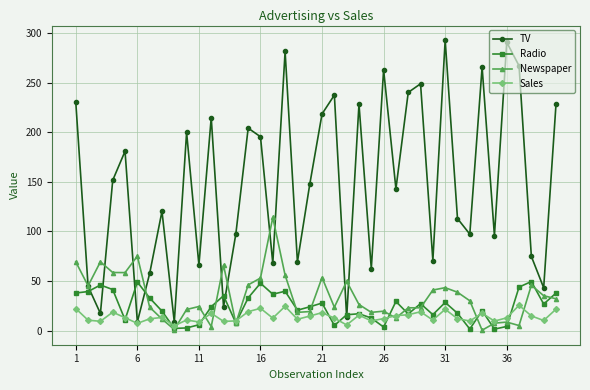

How many data points in TV are above 147?

20